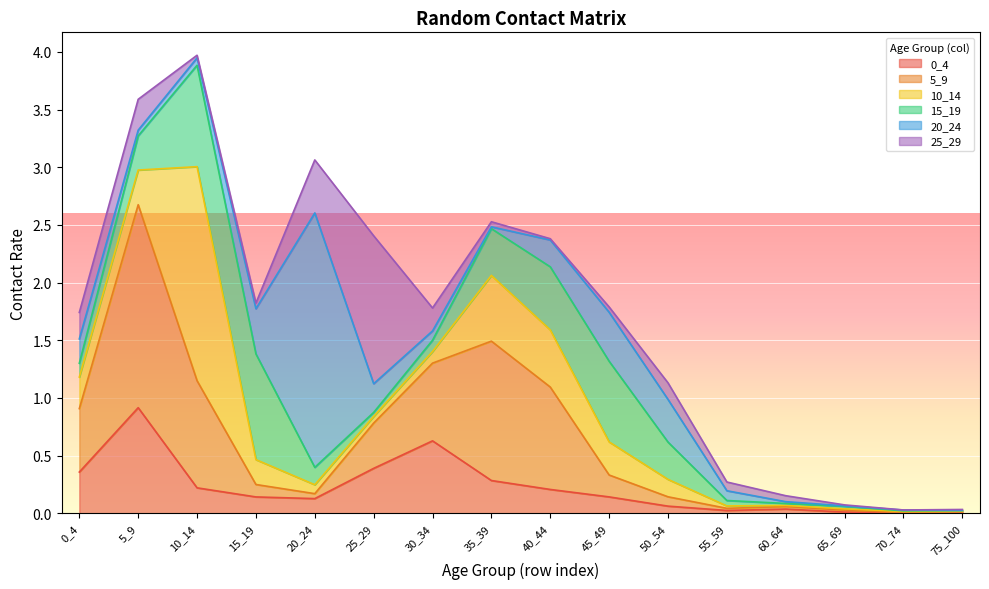

What is the sum of all 10_14 values?

4.4